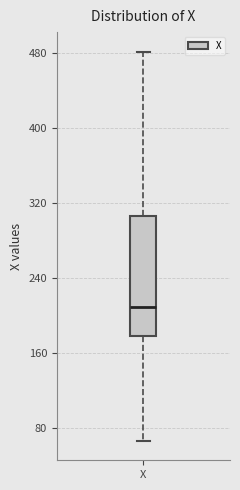

Read this box plot against the y-axis: the position of the median line, the range covered by the box, and the ends of both whiskers. The values are not printed on the chart, so give them approximately, as read against the axis.

median 210, box 180 to 310, whiskers 70 to 480